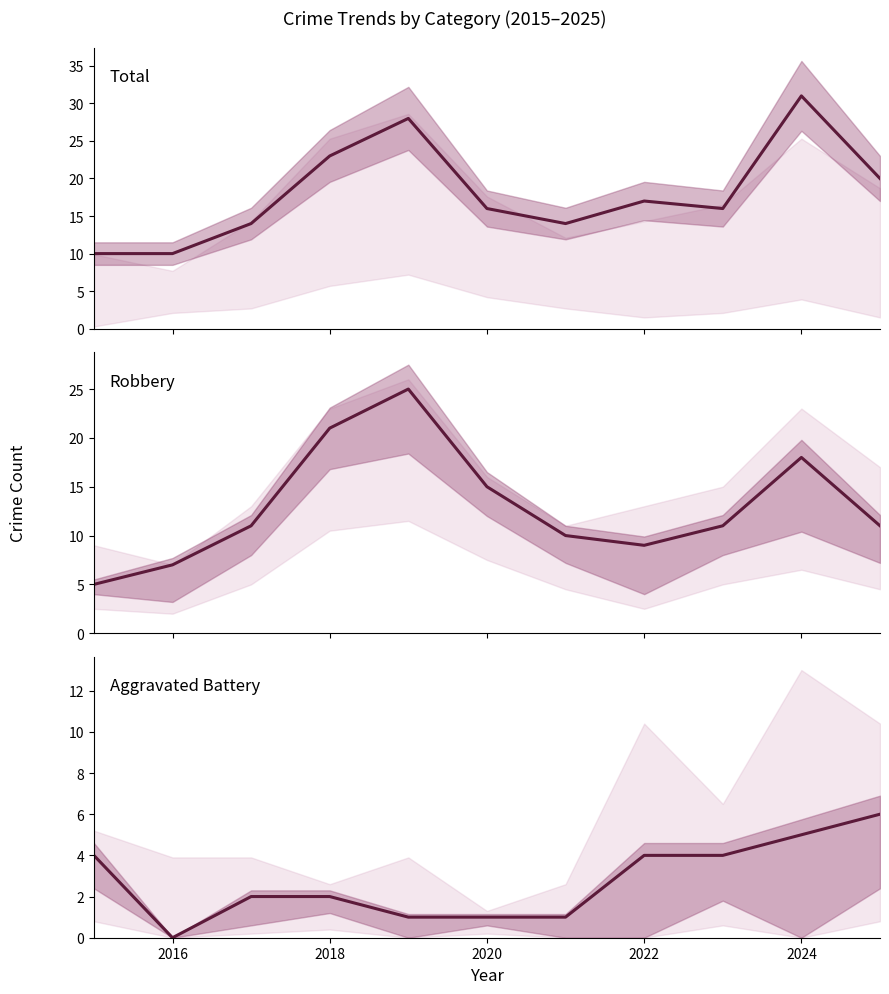

At how many categories does at least one series exceed 30?

1